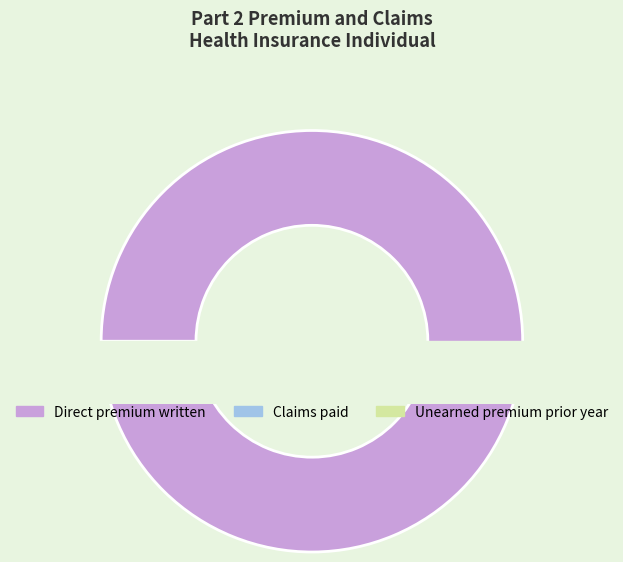

Which slice represents more than half of the pie?

Direct premium written